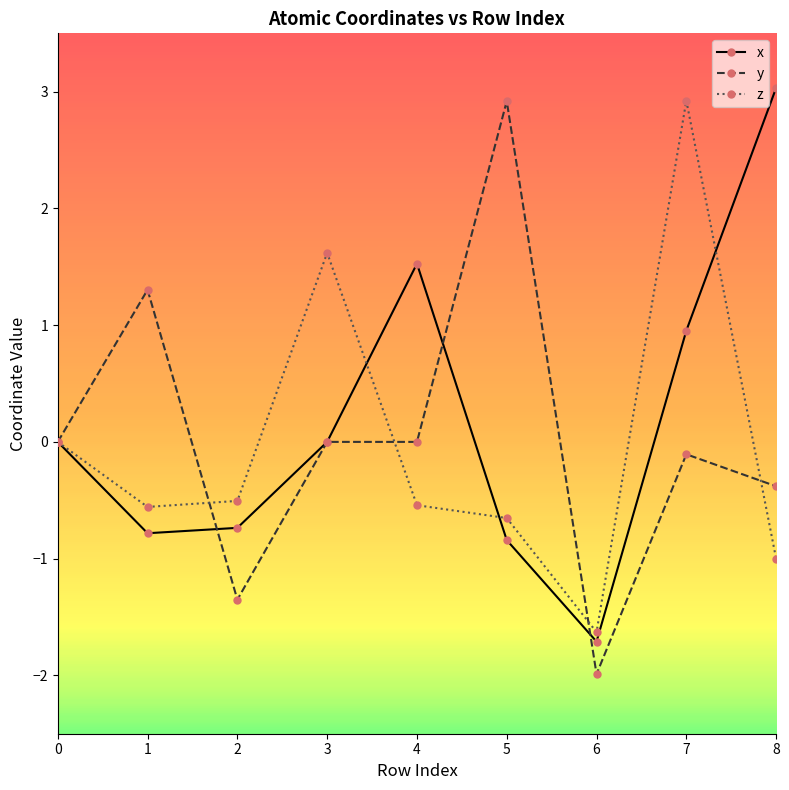

What is the value of the z point at the 2nd from the left?

-0.6